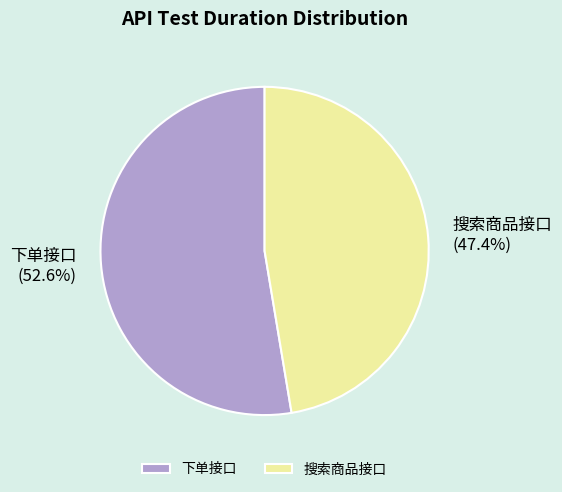

To the nearest percent, what percentage of the pie is 下单接口?

53%